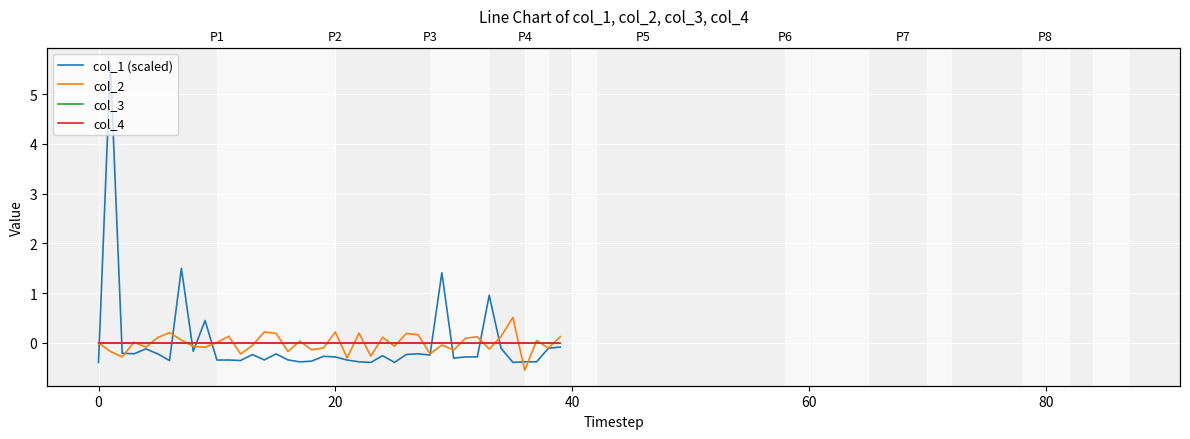

Reading left to right, transcribe all the data shown in this chart.

col_1 (scaled): -0.4	5.6	-0.2	-0.2	-0.1	-0.2	-0.4	1.5	-0.2	0.5	-0.3	-0.3	-0.4	-0.2	-0.3	-0.2	-0.3	-0.4	-0.4	-0.3	-0.3	-0.3	-0.4	-0.4	-0.3	-0.4	-0.2	-0.2	-0.2	1.4	-0.3	-0.3	-0.3	1.0	-0.1	-0.4	-0.4	-0.4	-0.1	-0.1
col_2: 0.0	-0.2	-0.3	0.0	-0.1	0.1	0.2	0.1	-0.1	-0.1	0.0	0.1	-0.2	-0.1	0.2	0.2	-0.2	0.0	-0.1	-0.1	0.2	-0.3	0.2	-0.3	0.1	-0.1	0.2	0.2	-0.2	-0.0	-0.1	0.1	0.1	-0.1	0.1	0.5	-0.6	0.0	-0.1	0.1
col_3: 0.0	0.0	0.0	0.0	0.0	0.0	0.0	0.0	0.0	0.0	0.0	0.0	0.0	0.0	0.0	0.0	0.0	0.0	0.0	0.0	0.0	0.0	0.0	0.0	0.0	0.0	0.0	0.0	0.0	0.0	0.0	0.0	0.0	0.0	0.0	0.0	0.0	0.0	0.0	0.0
col_4: 0.0	0.0	0.0	0.0	0.0	0.0	0.0	0.0	0.0	0.0	0.0	0.0	0.0	0.0	0.0	0.0	0.0	0.0	0.0	0.0	0.0	0.0	0.0	0.0	0.0	0.0	0.0	0.0	0.0	0.0	0.0	0.0	0.0	0.0	0.0	0.0	0.0	0.0	0.0	0.0